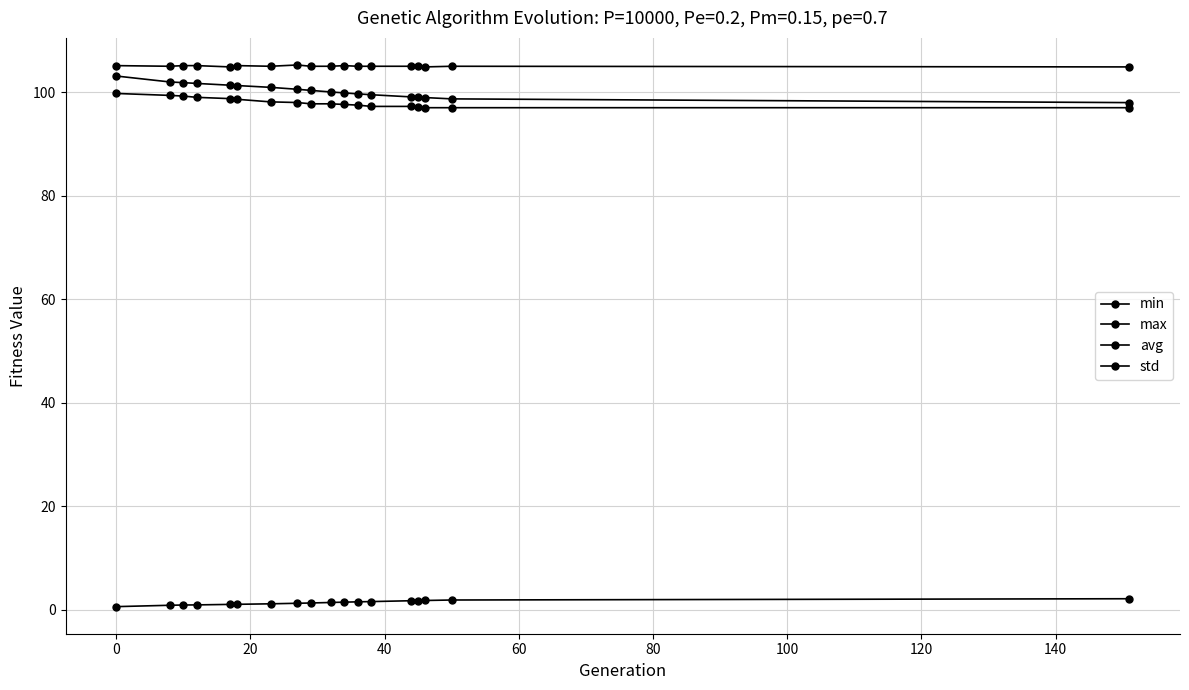

True or false: avg and max intersect in this chart.

False